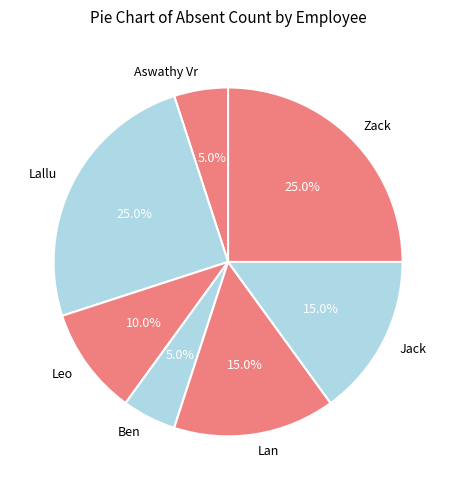

To the nearest percent, what portion does Zack represent?

25%